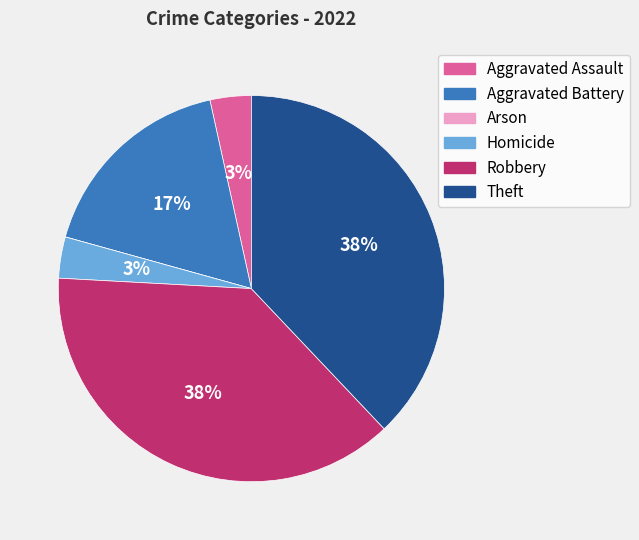

To the nearest percent, what percentage of the pie is Homicide?

3%